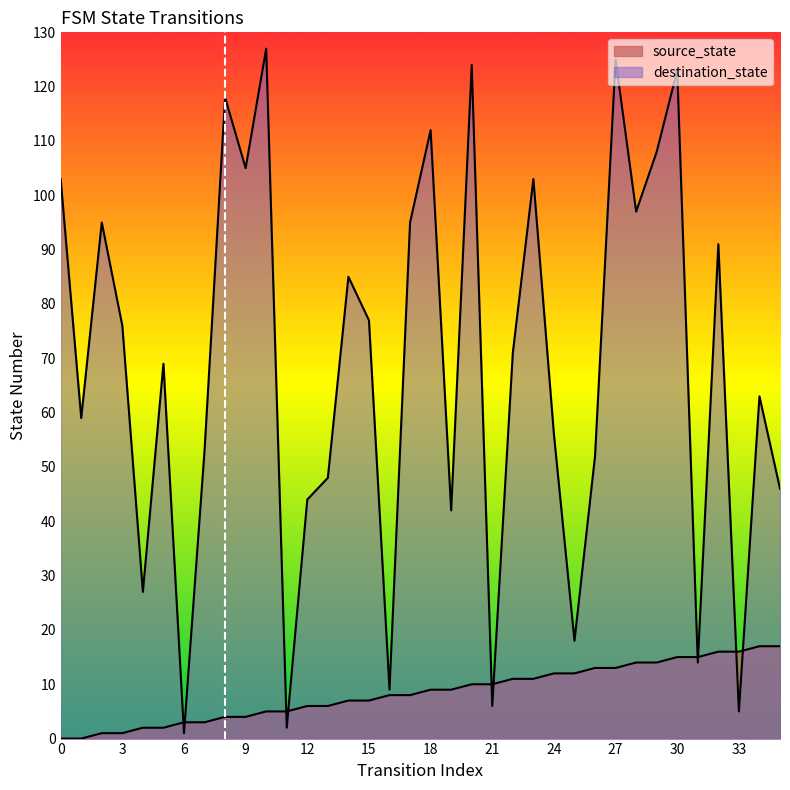

The source_state series shows 6 at 13. True or false?

True